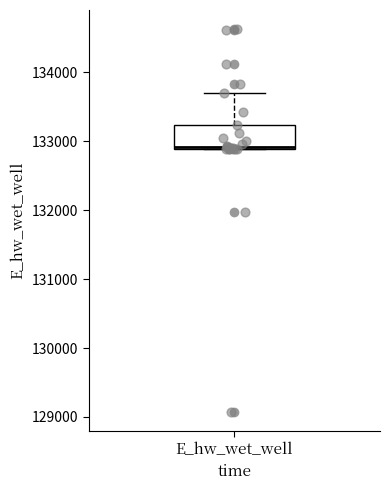

Where is the lower edge of the box for E_hw_wet_well on the y-axis? The values are not printed on the chart, so give them approximately, as read against the axis.

132900